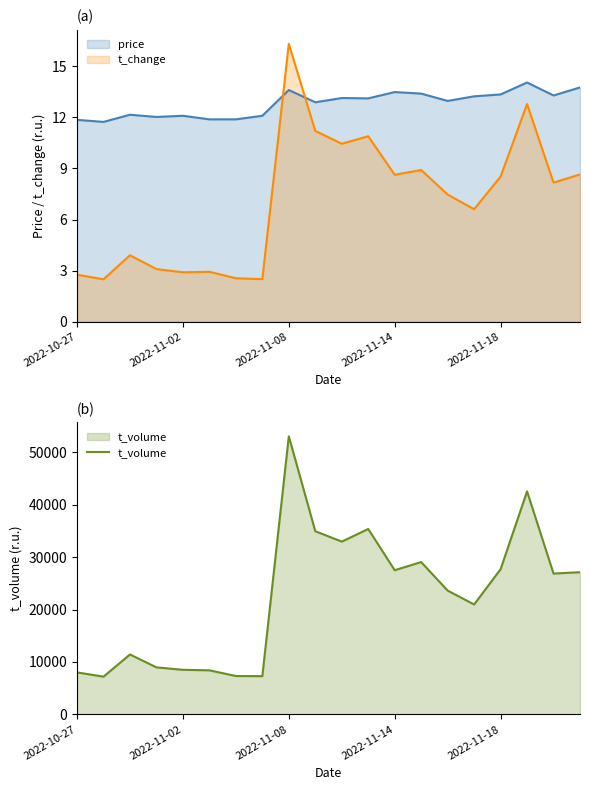

True or false: t_change and price intersect in this chart.

True